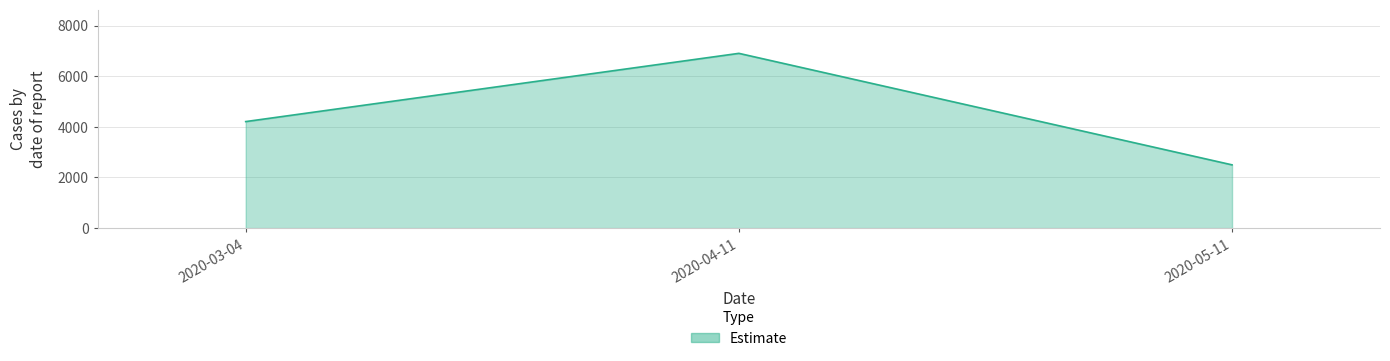

Is it true that the value at 2020-03-04 is 4207?

True